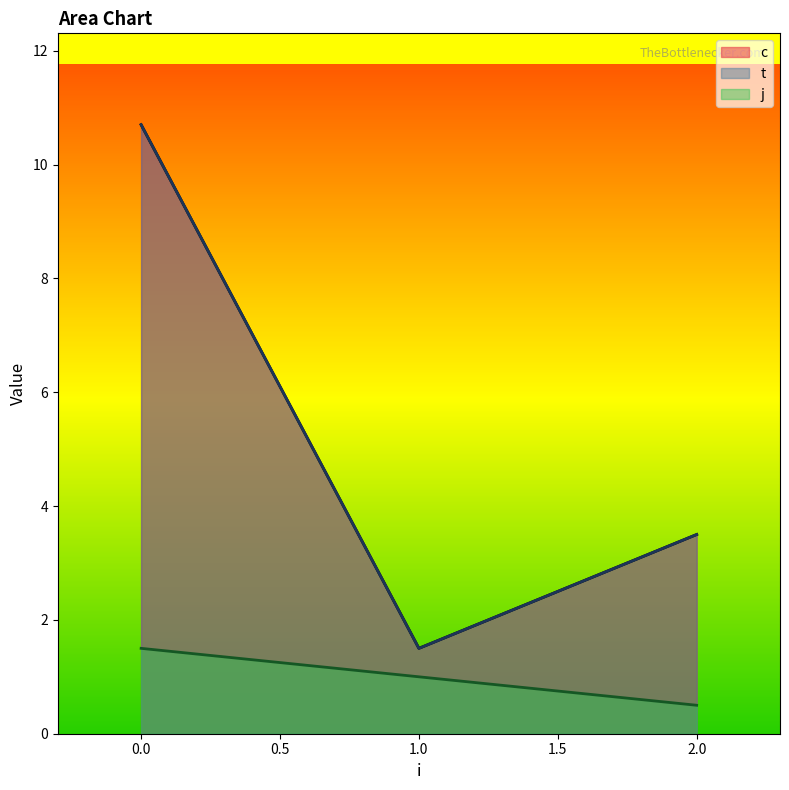

Rank the categories by t value from lowest to highest.

1, 1, 2, 2, 0, 0